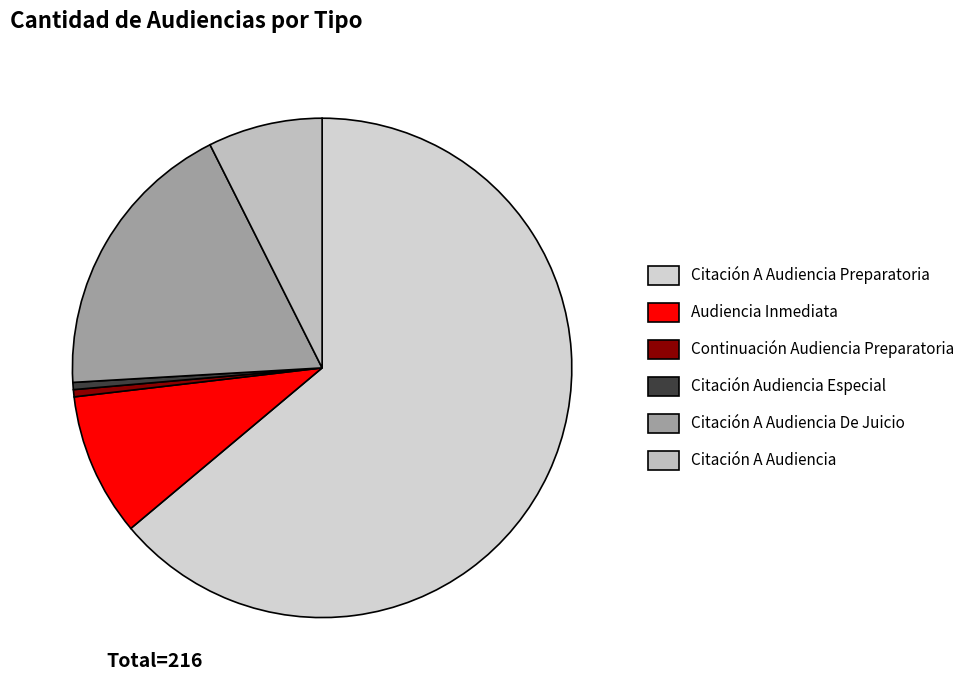

Is Citación A Audiencia Preparatoria the majority of the pie?

Yes